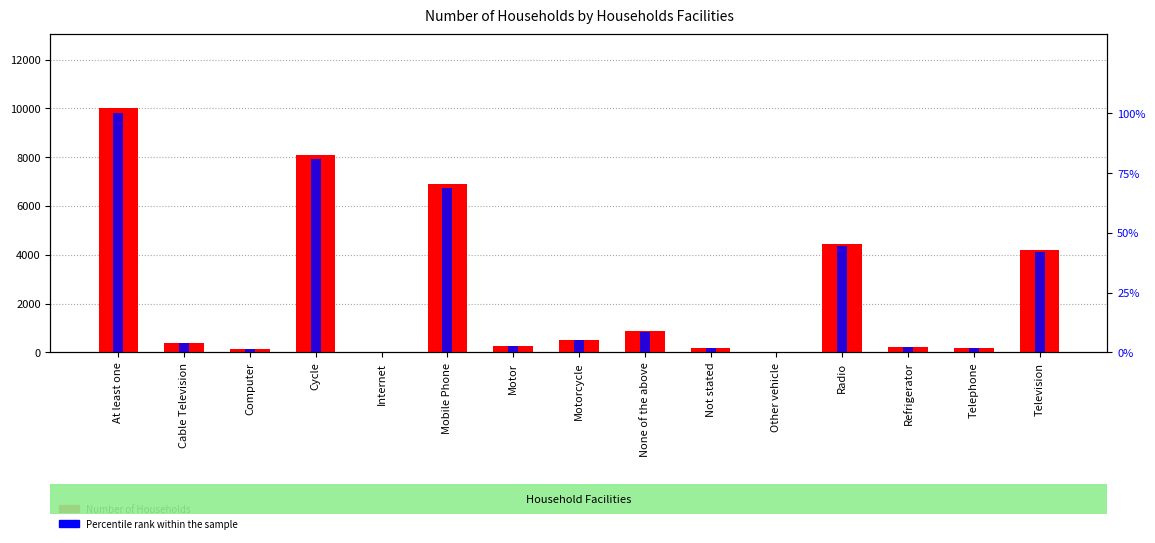

Reading right to left, what are all the values shown in this chart?

Number of Households: Television=4216.0	Telephone=177.0	Refrigerator=219.0	Radio=4450.0	Other vehicle=36.0	Not stated=176.0	None of the above=866.0	Motorcycle=499.0	Motor=275.0	Mobile Phone=6886.0	Internet=21.0	Cycle=8101.0	Computer=144.0	Cable Television=395.0	At least one=10024.0
Percentile rank within the sample: Television=42.1	Telephone=1.8	Refrigerator=2.2	Radio=44.4	Other vehicle=0.4	Not stated=1.8	None of the above=8.6	Motorcycle=5.0	Motor=2.7	Mobile Phone=68.7	Internet=0.2	Cycle=80.8	Computer=1.4	Cable Television=3.9	At least one=100.0